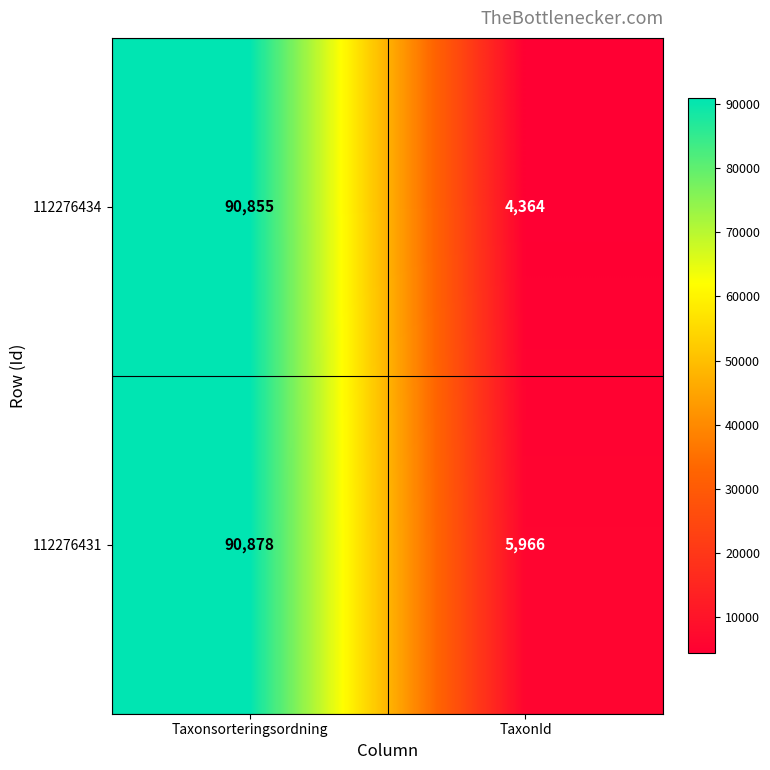

True or false: 112276434 has a value of 90855 at Taxonsorteringsordning.

True